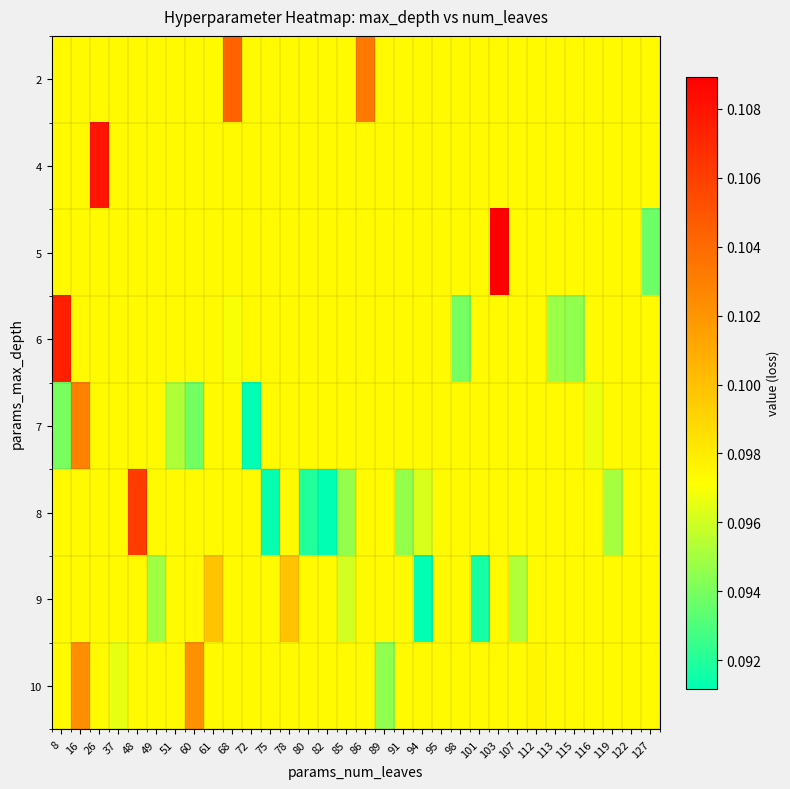

Reading left to right, transcribe all the data shown in this chart.

row_0: 0.1	0.1	0.1	0.1	0.1	0.1	0.1	0.1	0.1	0.1	0.1	0.1	0.1	0.1	0.1	0.1	0.1	0.1	0.1	0.1	0.1	0.1	0.1	0.1	0.1	0.1	0.1	0.1	0.1	0.1	0.1	0.1
row_1: 0.1	0.1	0.1	0.1	0.1	0.1	0.1	0.1	0.1	0.1	0.1	0.1	0.1	0.1	0.1	0.1	0.1	0.1	0.1	0.1	0.1	0.1	0.1	0.1	0.1	0.1	0.1	0.1	0.1	0.1	0.1	0.1
row_2: 0.1	0.1	0.1	0.1	0.1	0.1	0.1	0.1	0.1	0.1	0.1	0.1	0.1	0.1	0.1	0.1	0.1	0.1	0.1	0.1	0.1	0.1	0.1	0.1	0.1	0.1	0.1	0.1	0.1	0.1	0.1	0.1
row_3: 0.1	0.1	0.1	0.1	0.1	0.1	0.1	0.1	0.1	0.1	0.1	0.1	0.1	0.1	0.1	0.1	0.1	0.1	0.1	0.1	0.1	0.1	0.1	0.1	0.1	0.1	0.1	0.1	0.1	0.1	0.1	0.1
row_4: 0.1	0.1	0.1	0.1	0.1	0.1	0.1	0.1	0.1	0.1	0.1	0.1	0.1	0.1	0.1	0.1	0.1	0.1	0.1	0.1	0.1	0.1	0.1	0.1	0.1	0.1	0.1	0.1	0.1	0.1	0.1	0.1
row_5: 0.1	0.1	0.1	0.1	0.1	0.1	0.1	0.1	0.1	0.1	0.1	0.1	0.1	0.1	0.1	0.1	0.1	0.1	0.1	0.1	0.1	0.1	0.1	0.1	0.1	0.1	0.1	0.1	0.1	0.1	0.1	0.1
row_6: 0.1	0.1	0.1	0.1	0.1	0.1	0.1	0.1	0.1	0.1	0.1	0.1	0.1	0.1	0.1	0.1	0.1	0.1	0.1	0.1	0.1	0.1	0.1	0.1	0.1	0.1	0.1	0.1	0.1	0.1	0.1	0.1
row_7: 0.1	0.1	0.1	0.1	0.1	0.1	0.1	0.1	0.1	0.1	0.1	0.1	0.1	0.1	0.1	0.1	0.1	0.1	0.1	0.1	0.1	0.1	0.1	0.1	0.1	0.1	0.1	0.1	0.1	0.1	0.1	0.1